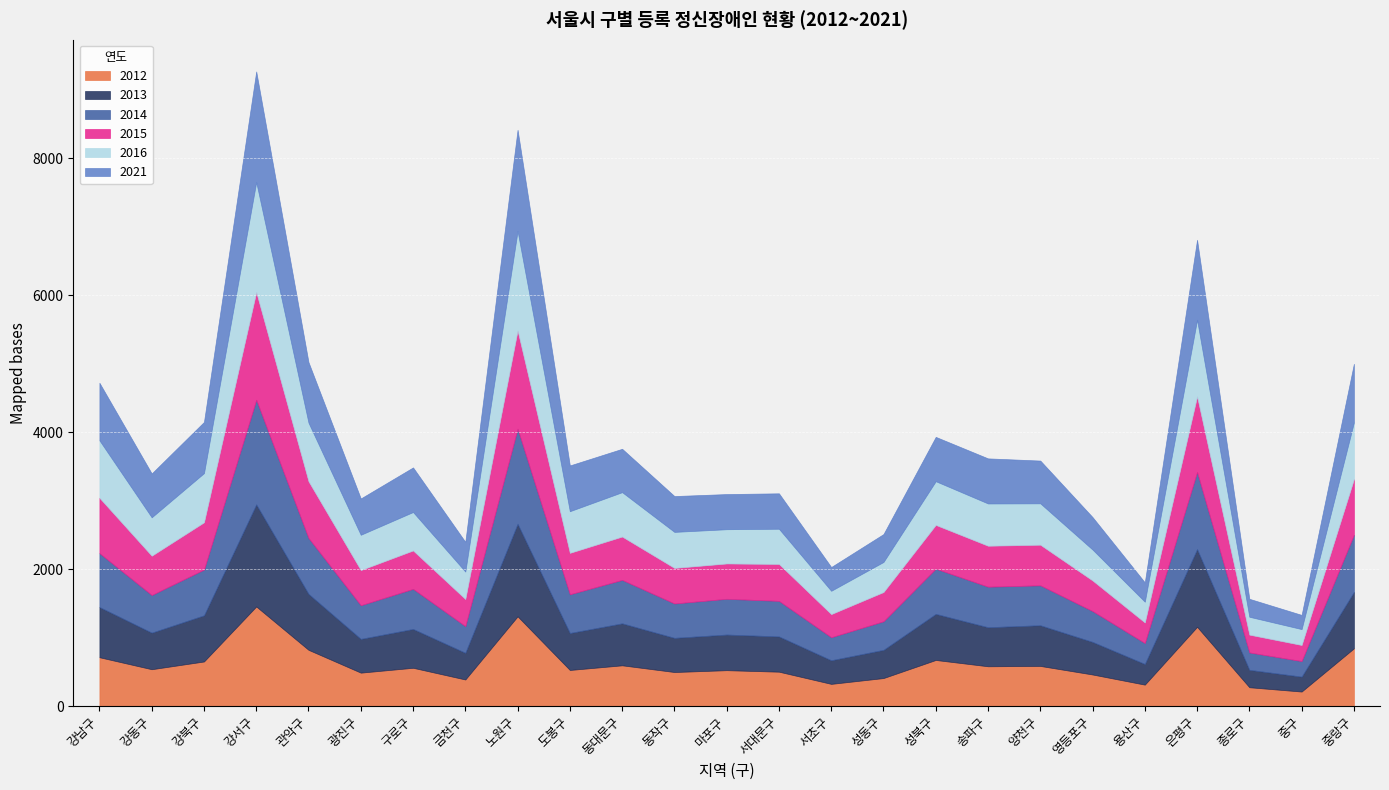

What is the value of the 2012 point at the 12th from the left?

496